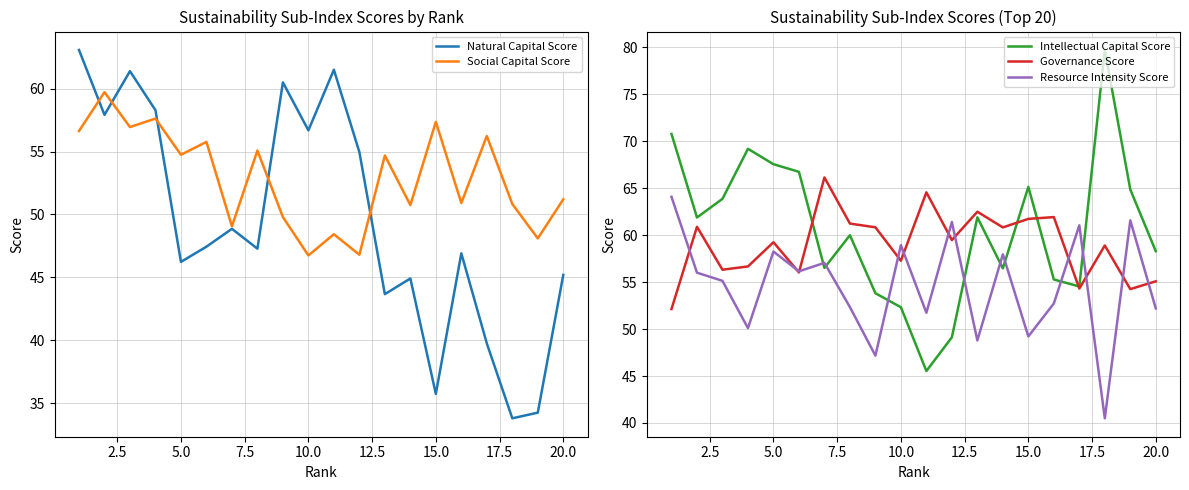

How many values in the Intellectual Capital Score series are below 61?

10